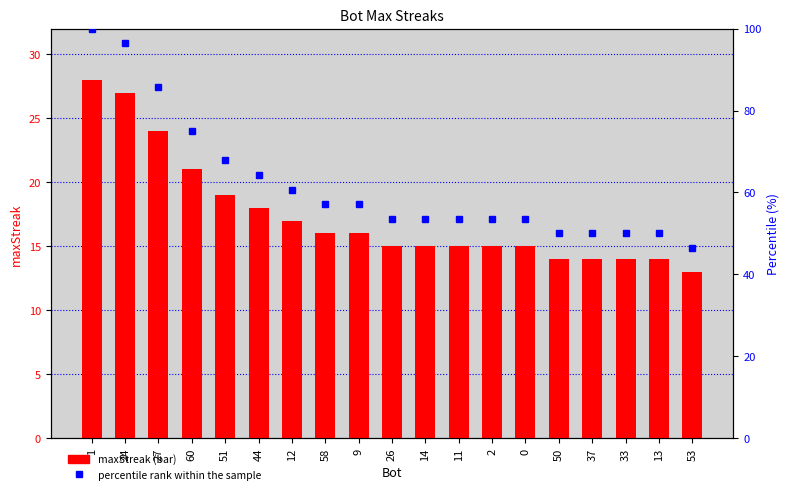

Where does the percentile rank within the sample series first go above 53?

1